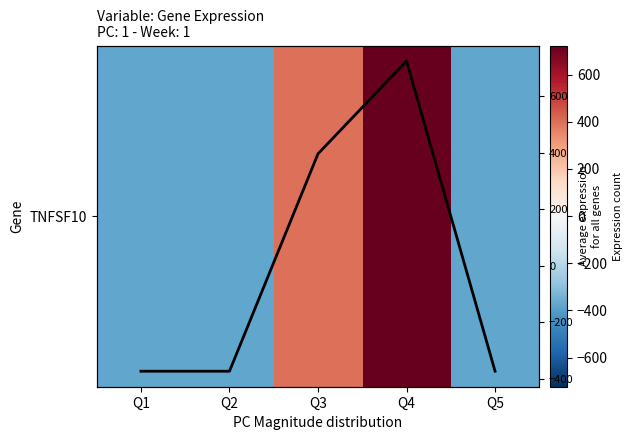

How many values in the Avg expression series are below -373?

3